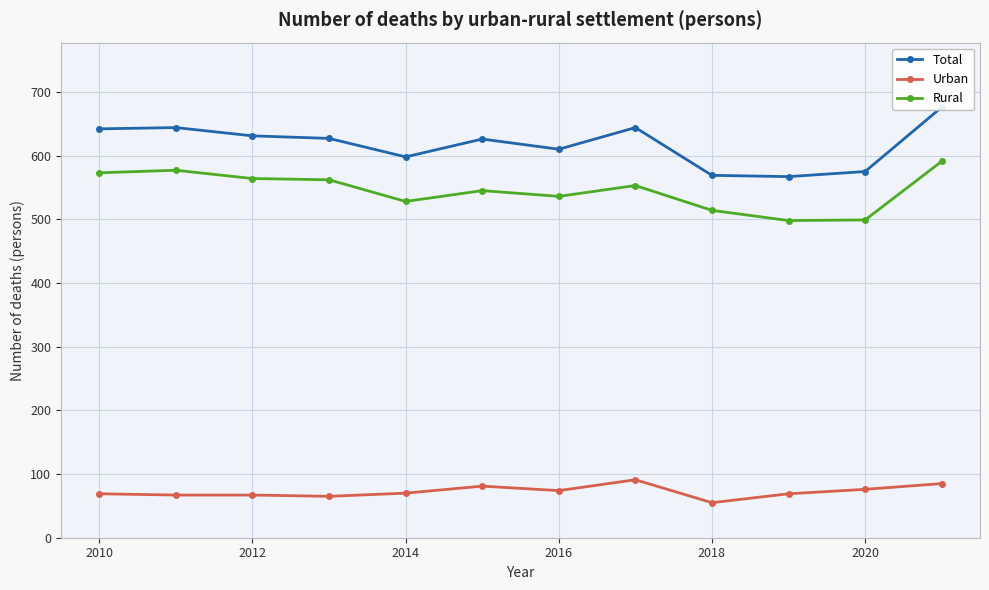

Which series has the widest spread of values?

Total